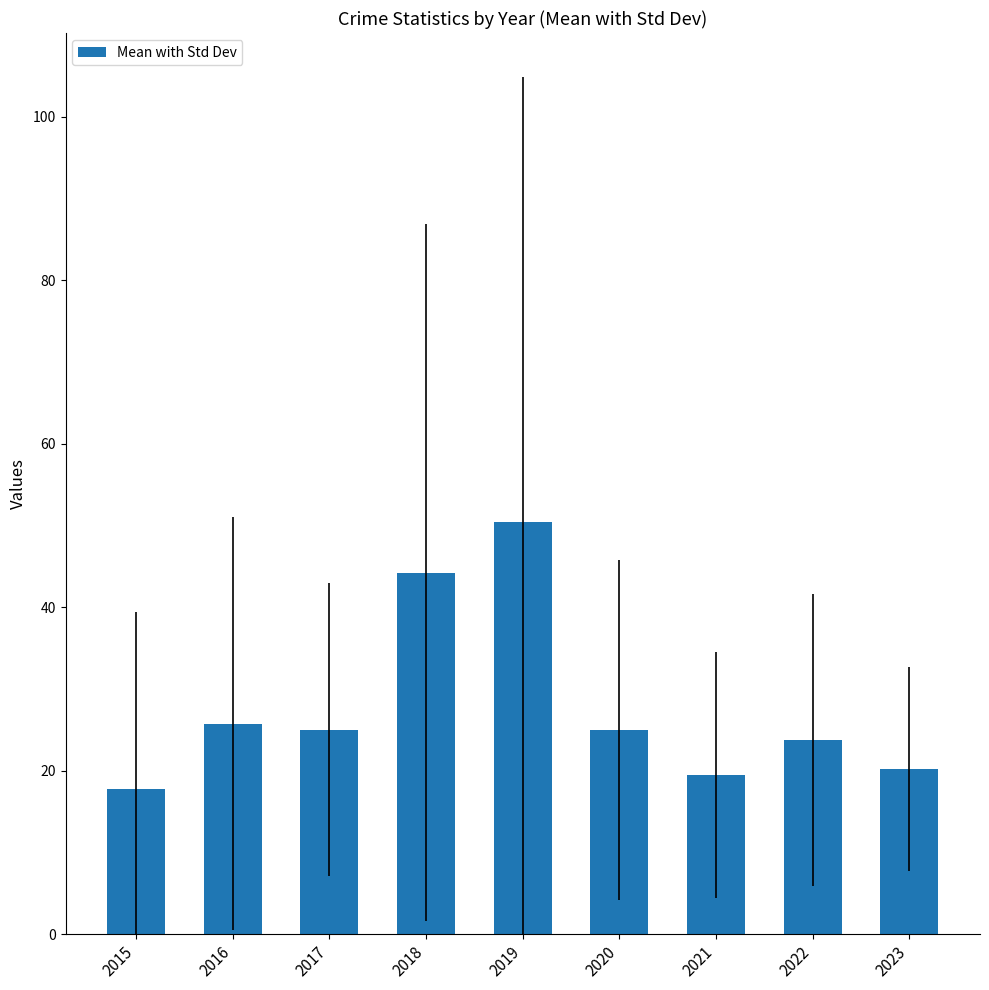

What is the value of the 3rd bar from the left?

25.0